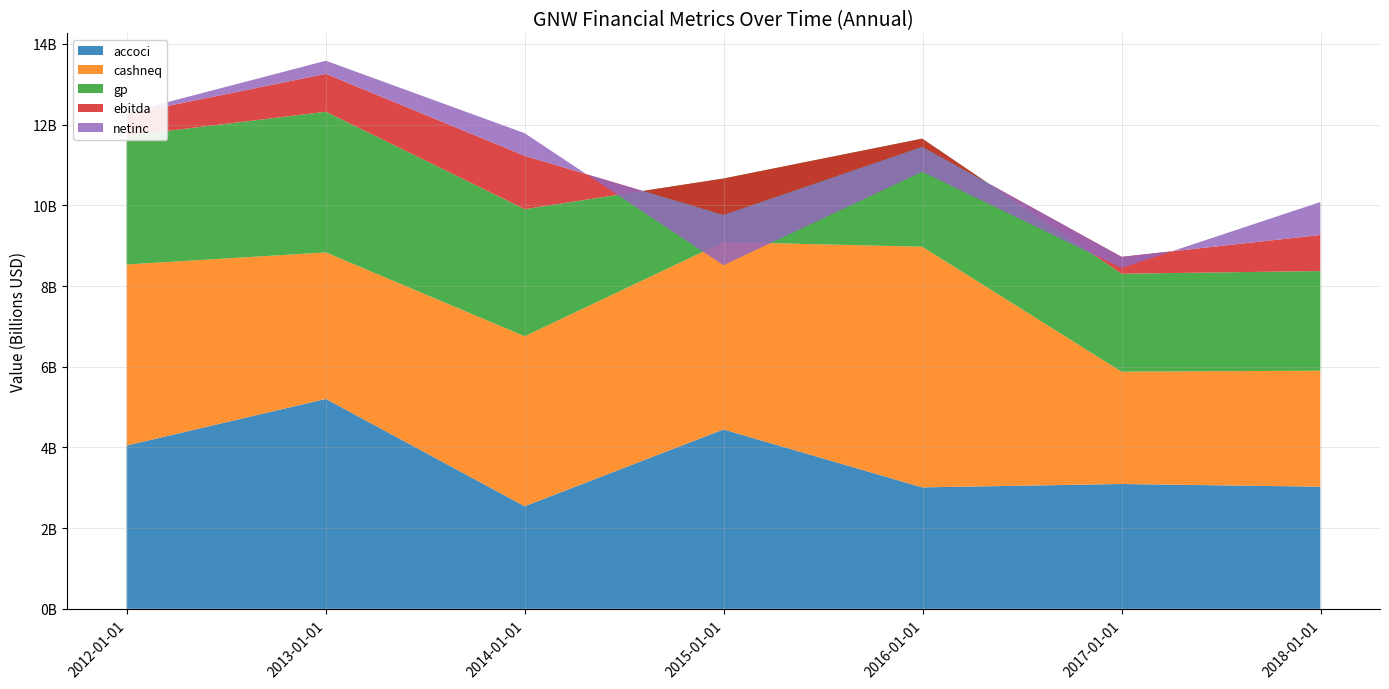

Reading right to left, what are all the values shown in this chart?

accoci: 3027000000	3094000000	3010000000	4446000000	2542000000	5202000000	4047000000
cashneq: 2875000000	2784000000	5965000000	4645000000	4214000000	3632000000	4488000000
gp: 2470000000	2428000000	2679000000	1574000000	3150000000	3487000000	3188000000
ebitda: 894000000	418000000	-205000000	-905000000	1323000000	939000000	533000000
netinc: 817000000	-277000000	-615000000	-1244000000	560000000	325000000	38000000